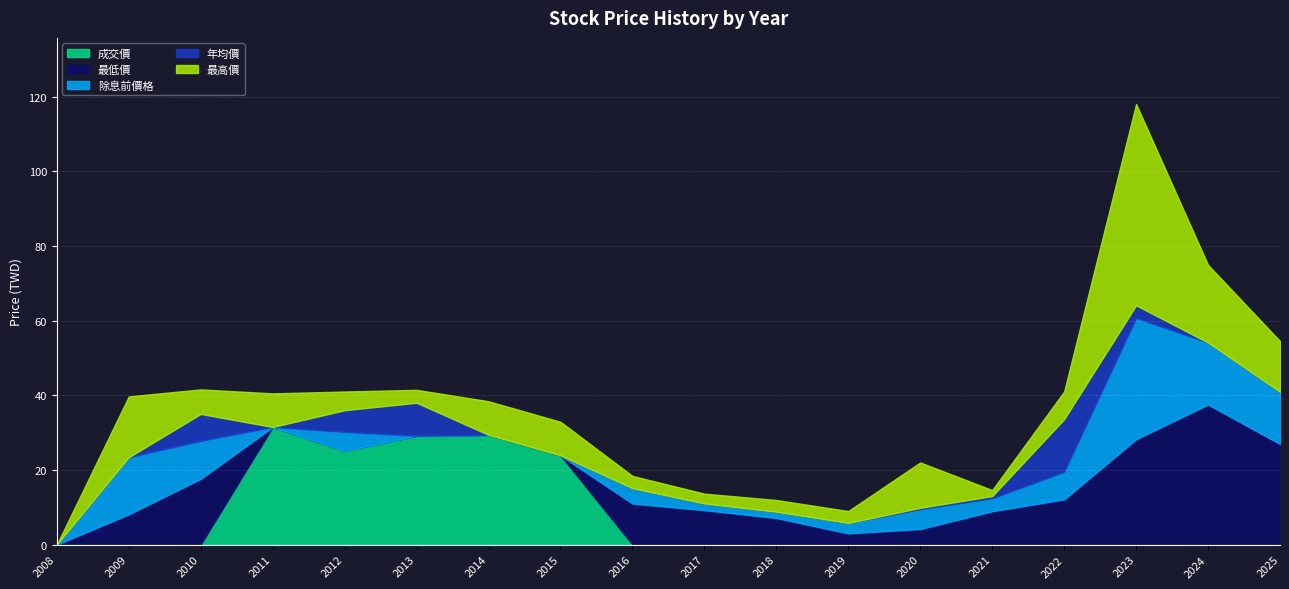

What is the value of the 最高價 point at the 14th from the left?

14.6